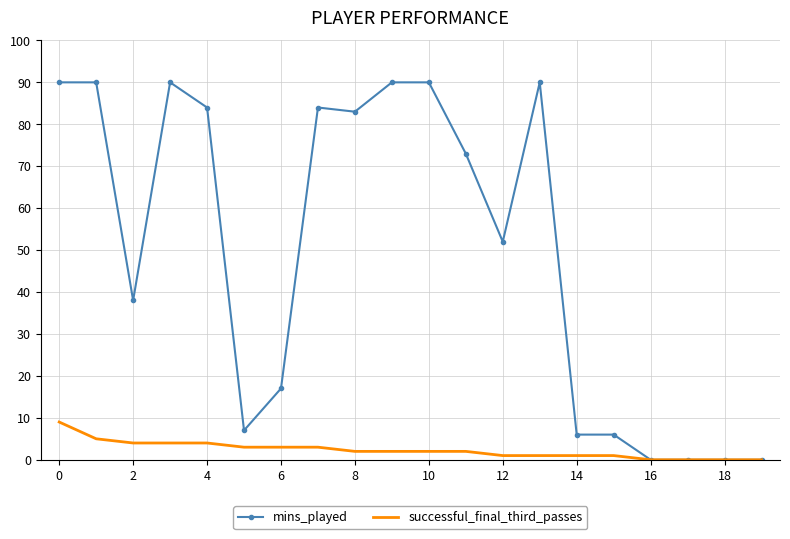

Which series has the widest spread of values?

mins_played